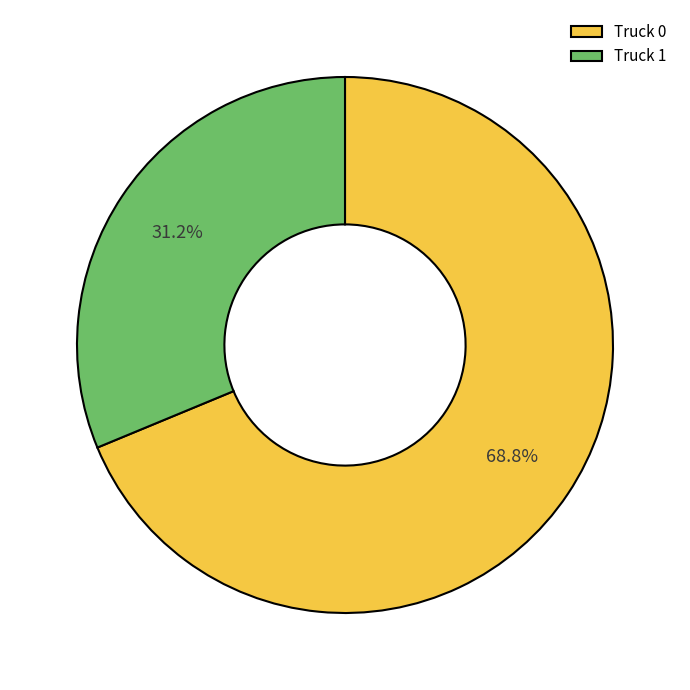

Which category has the biggest portion of the pie?

Truck 0